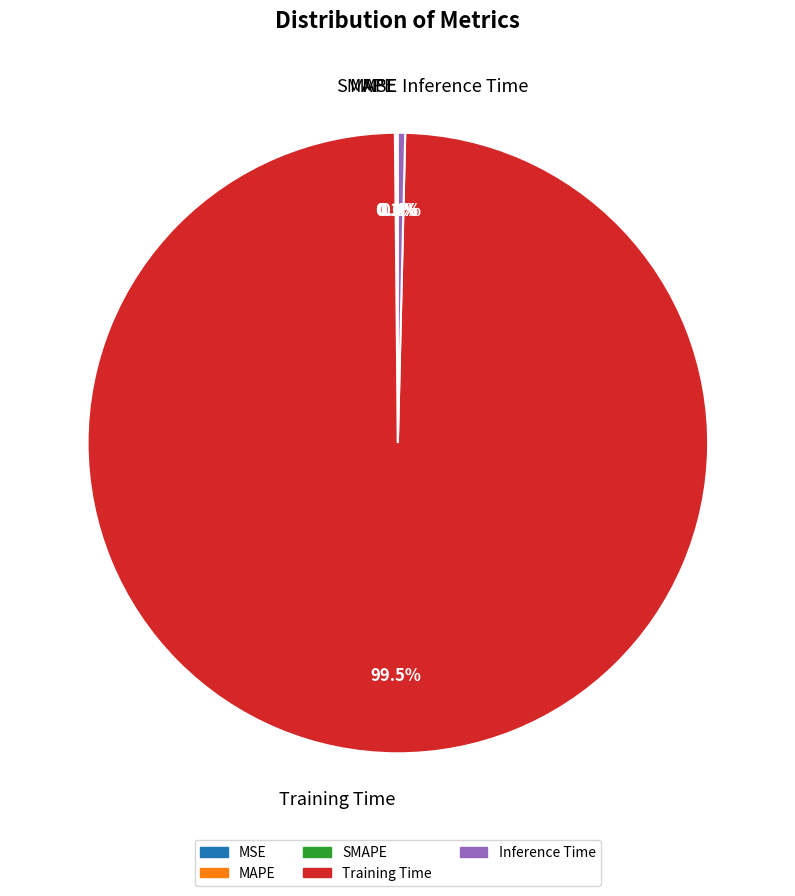

What is the largest slice in the pie chart?

Training Time